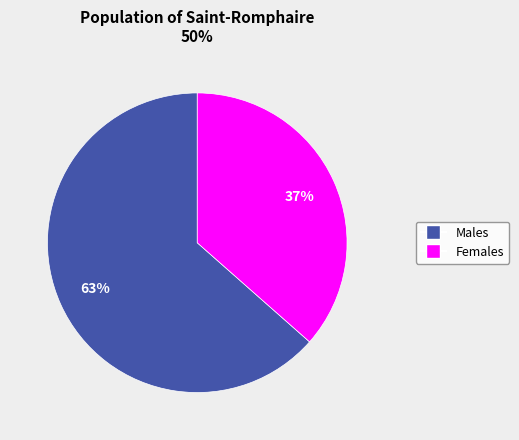

To the nearest percent, what is the average slice percentage?

50%